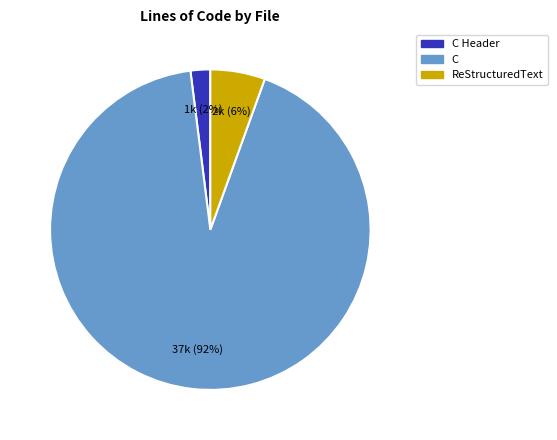

To the nearest percent, what is the difference between the C Header and ReStructuredText slice percentages?

4%